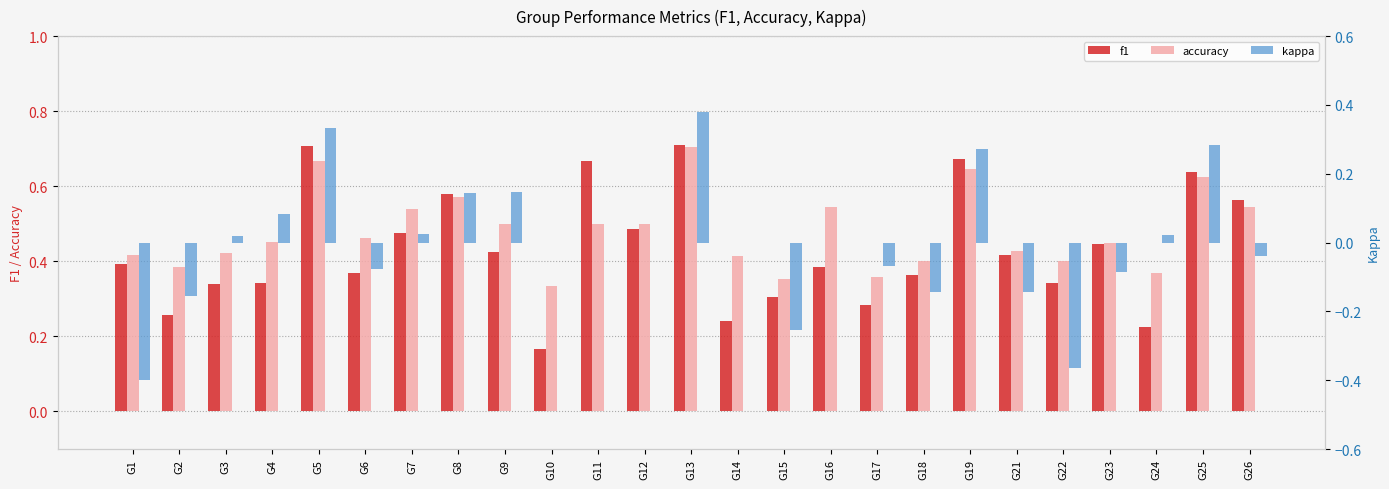

True or false: accuracy has a value of 0.2 at G6.

False